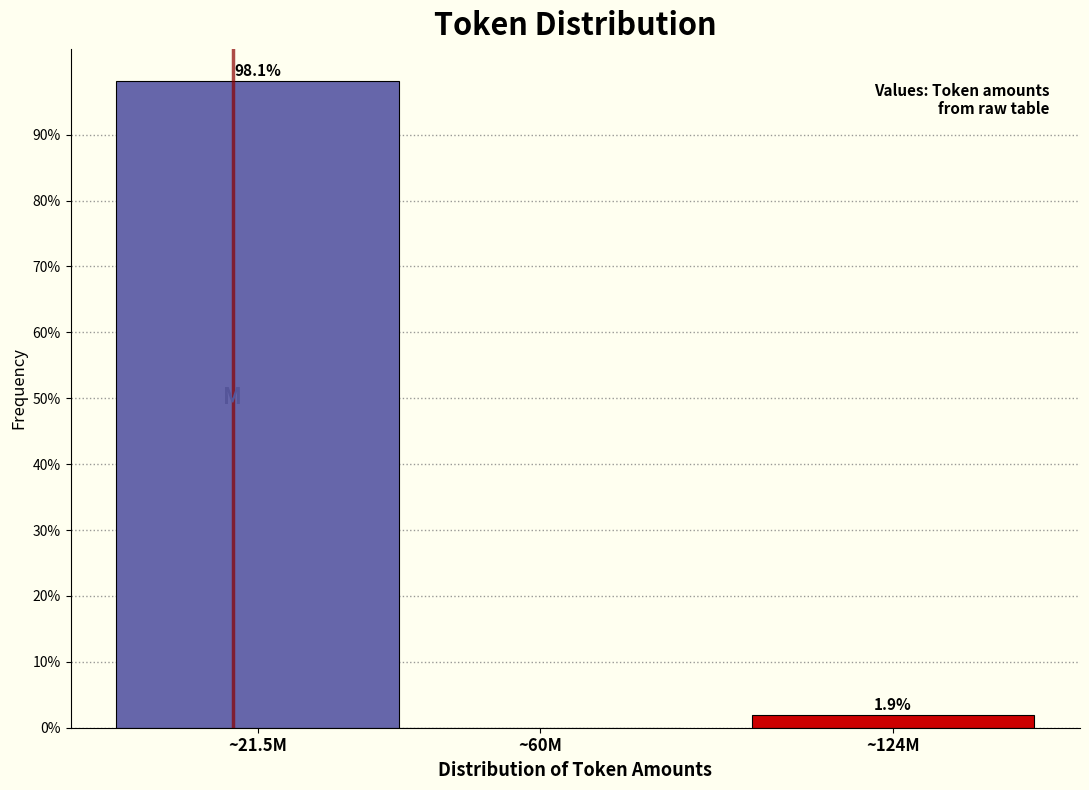

Reading left to right, what are all the values shown in this chart?

~21.5M=98.1	~60M=0.0	~124M=1.9